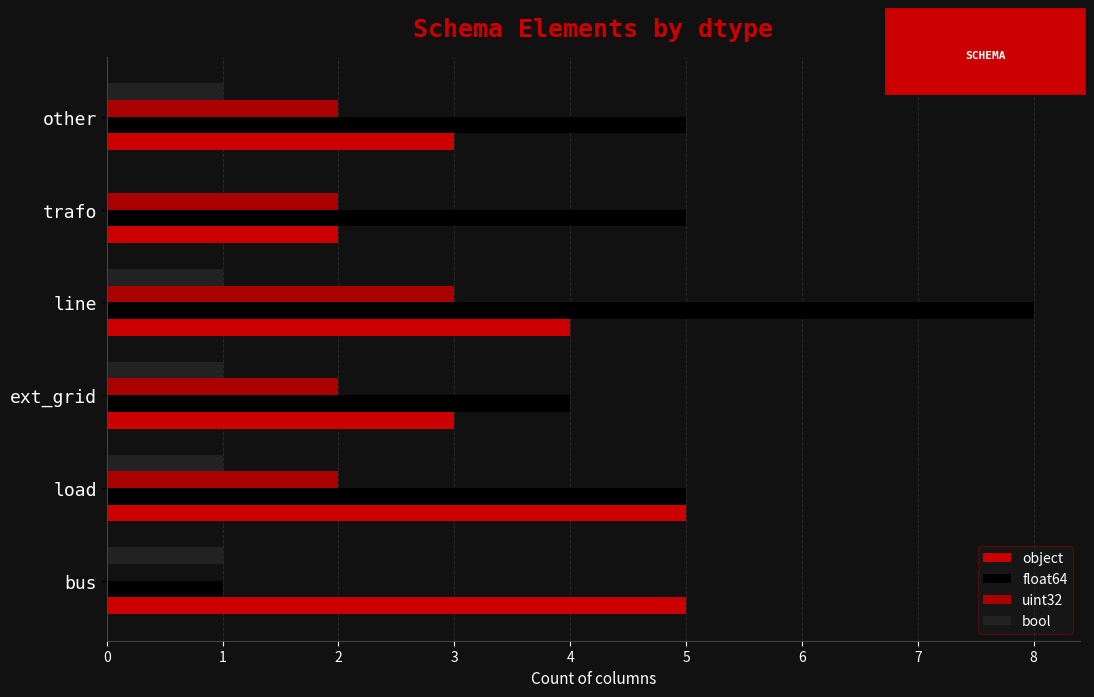

What is the maximum value shown in the chart?

8